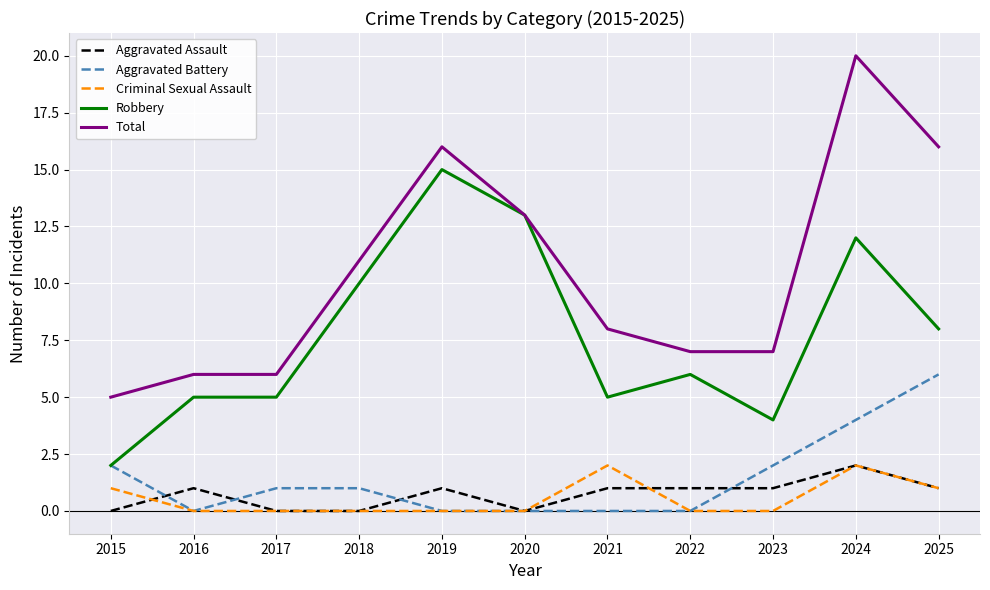

What are all the series names shown in the legend?

Aggravated Assault, Aggravated Battery, Criminal Sexual Assault, Robbery, Total